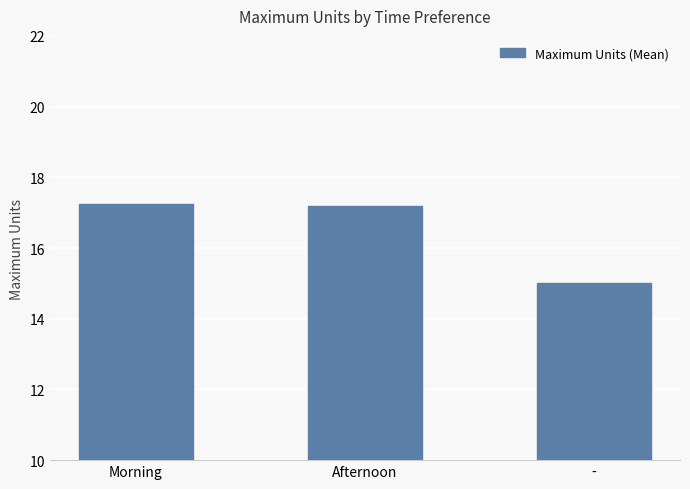

What is the sum of all values?

49.5